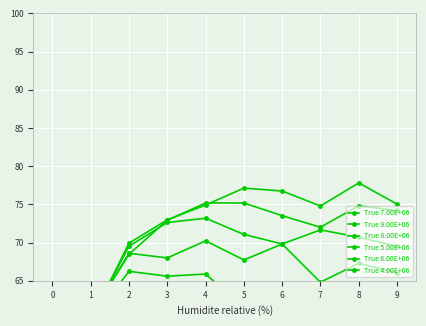

Which series has the largest total across all categories?

True 9.00E+06